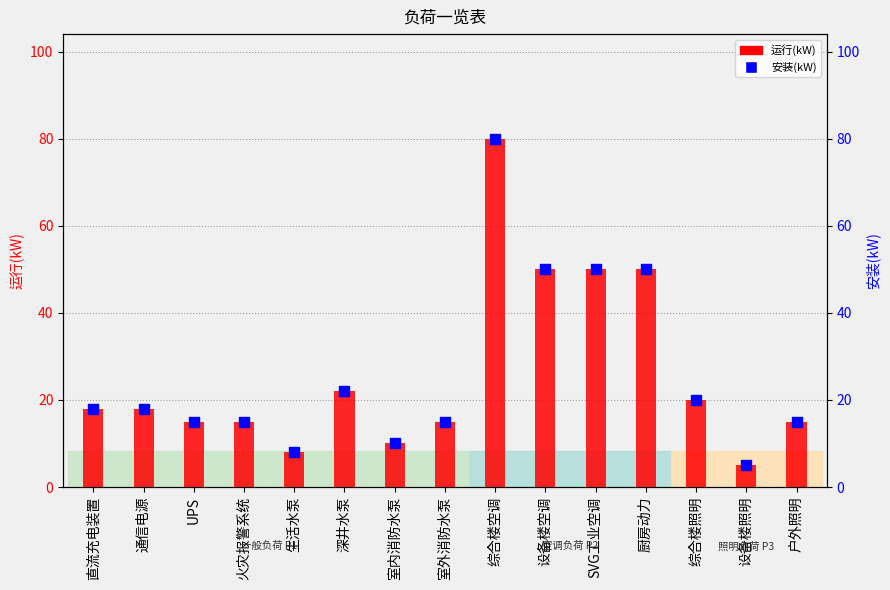

At how many categories does at least one series exceed 58?

1